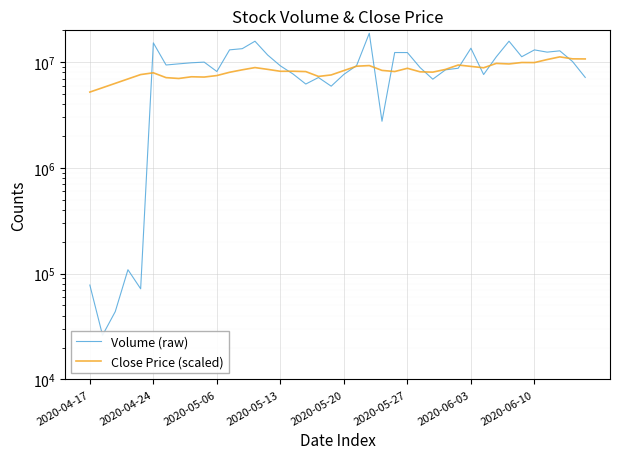

True or false: Close Price (scaled) and Volume (raw) cross at least once.

True